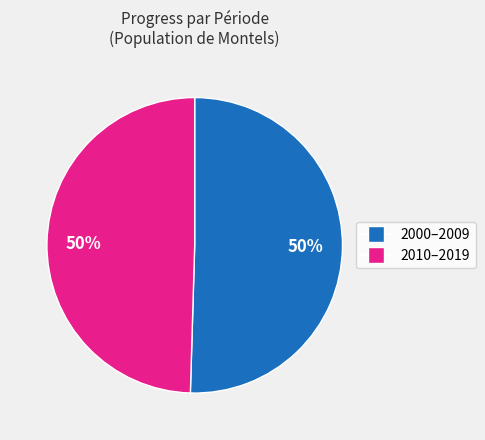

To the nearest percent, what is the average slice percentage?

50%